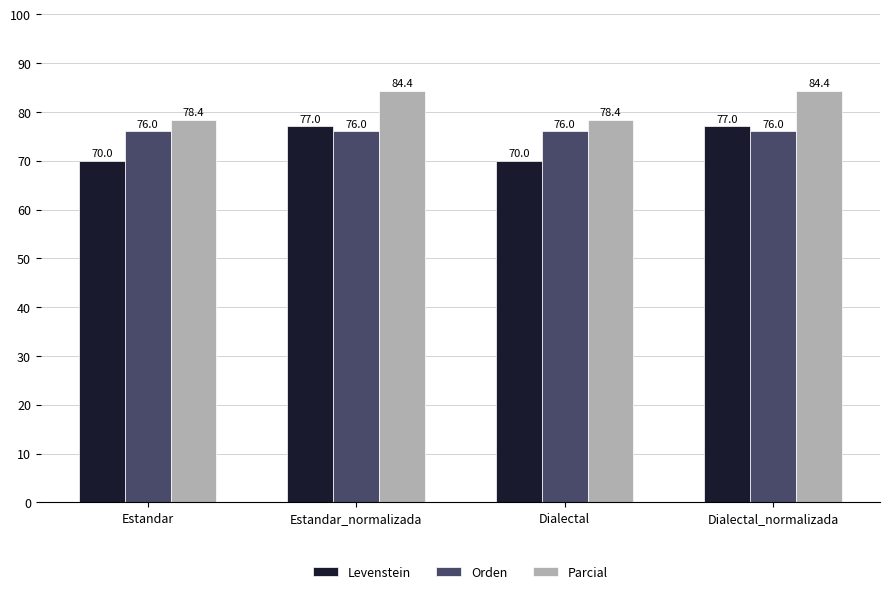

What is the highest value of the Levenstein series?

77.0